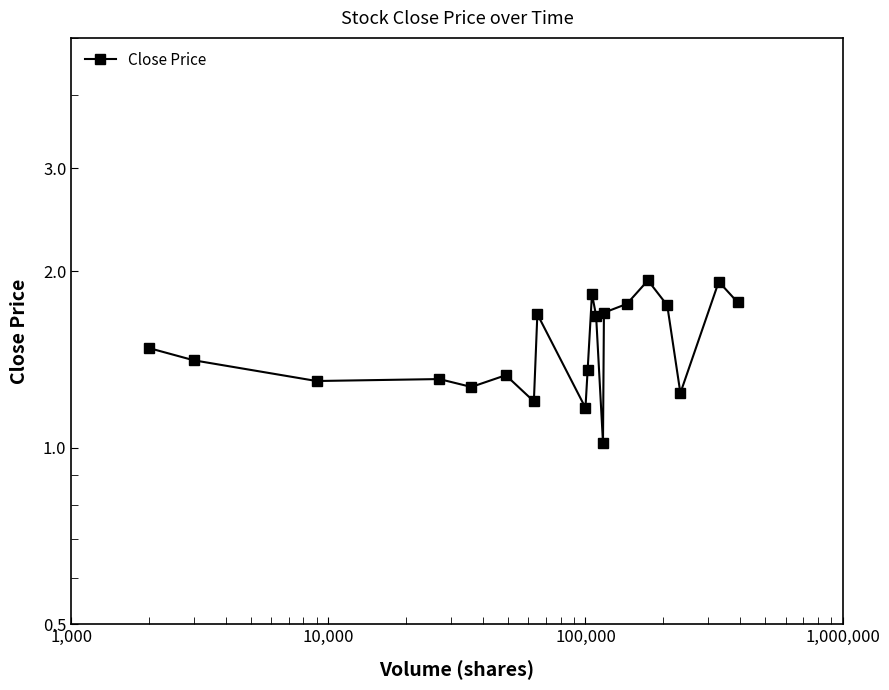

True or false: there are more than 0 points higher than both neighbors.

True